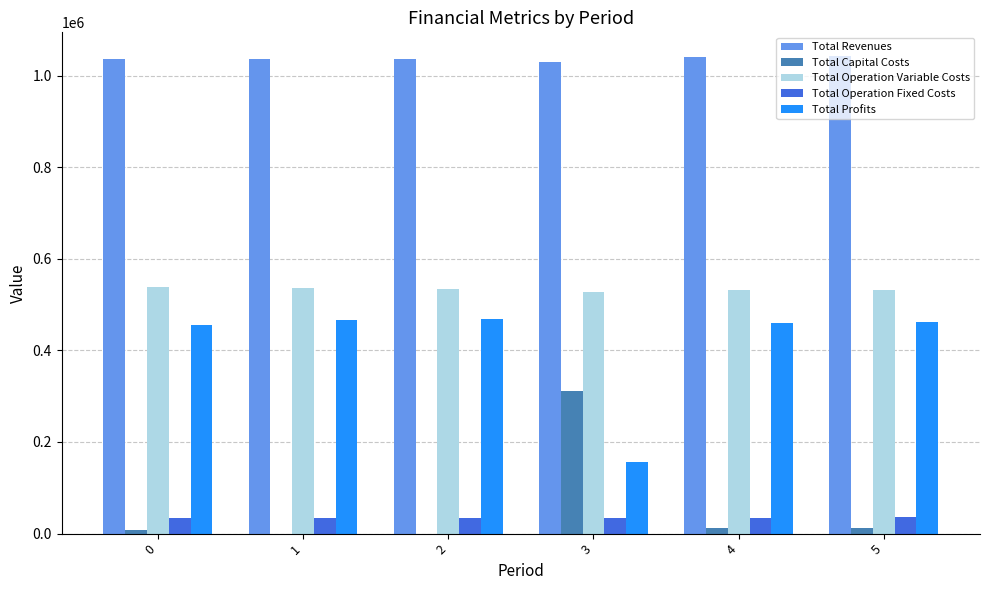

What is the sum of all Total Revenues values?

6222082.6